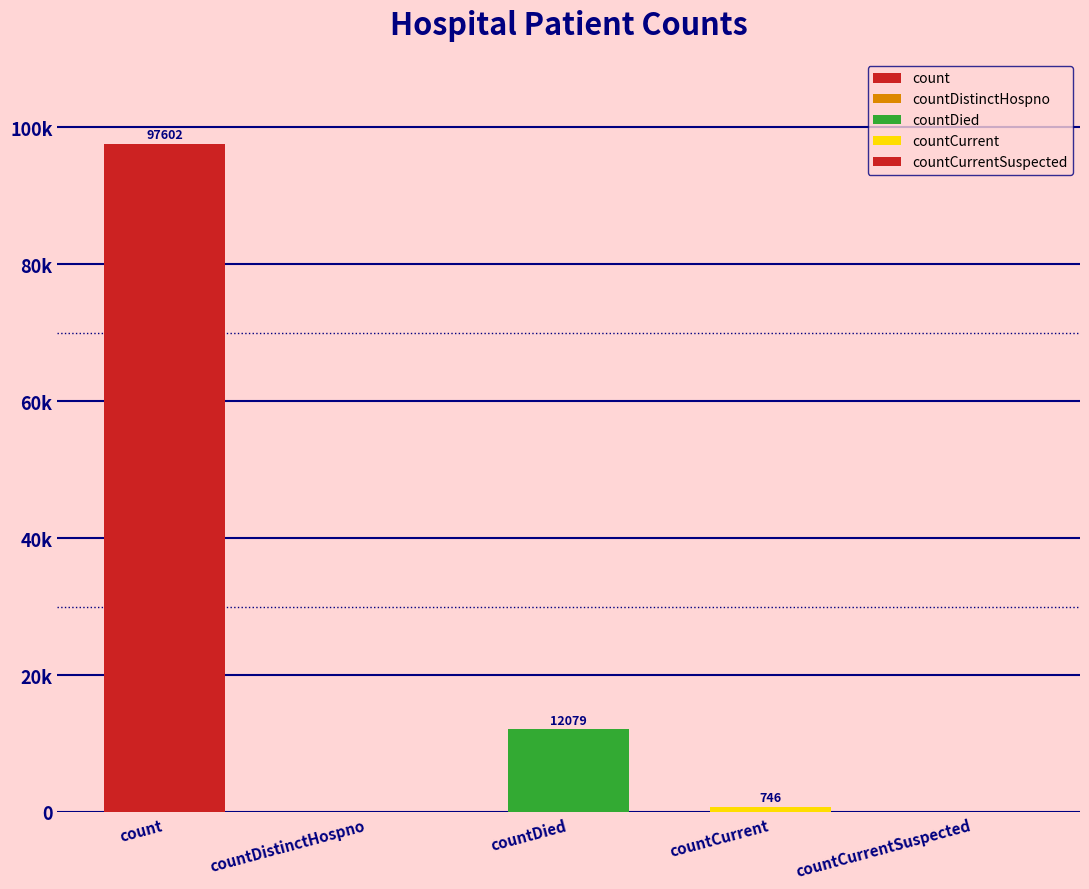

What is the difference between the maximum and minimum values?

97602